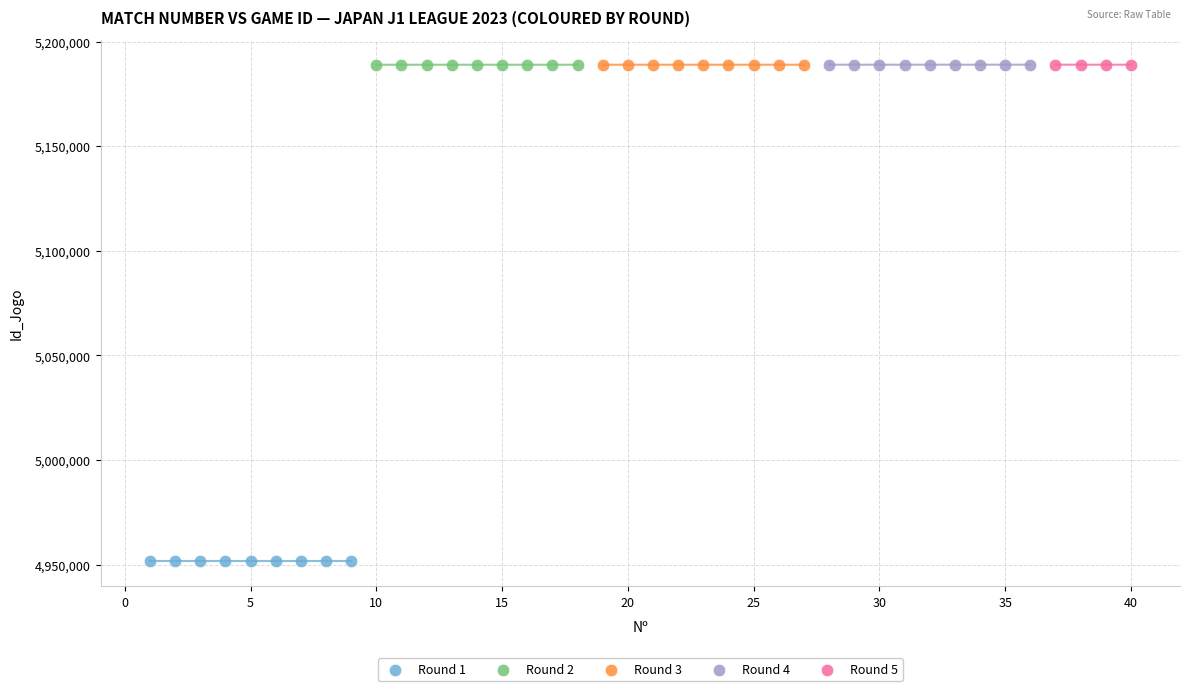

Which series reaches the minimum Y coordinate?

Round 1